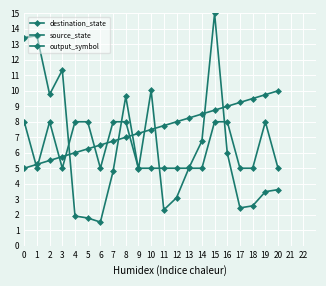

Does the chart have visible grid lines?

Yes